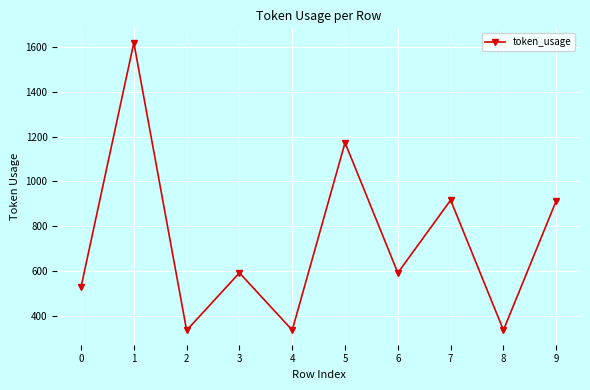

Is it true that the value at 3 is 790?

False